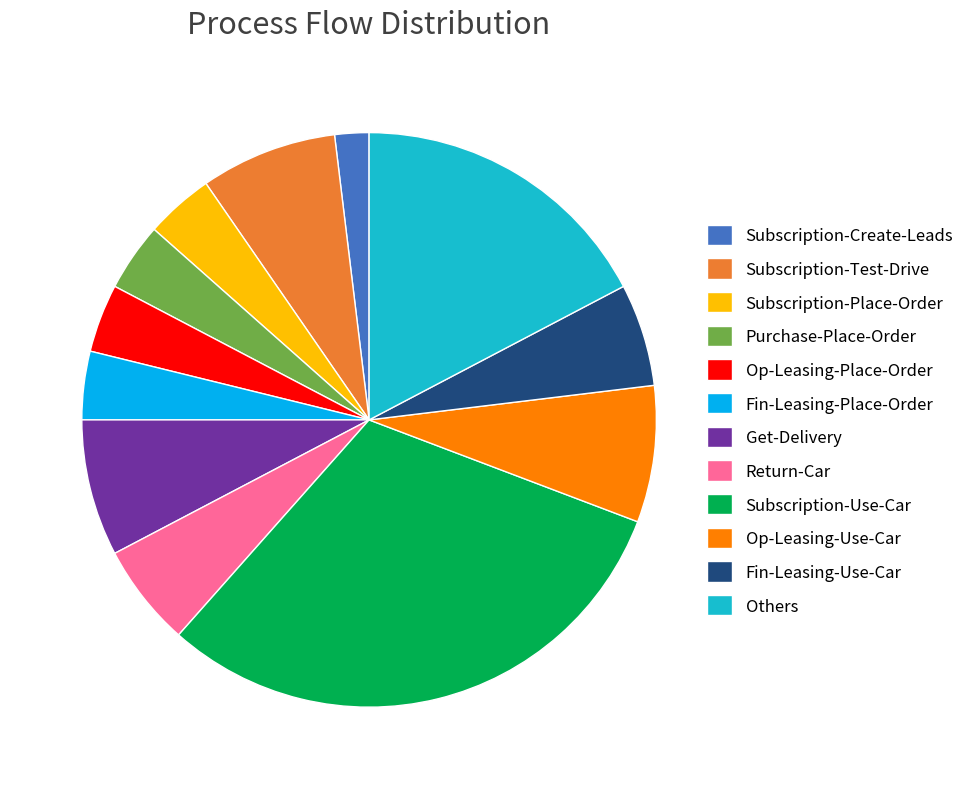

Is it true that Op-Leasing-Place-Order is 4% of the pie?

True